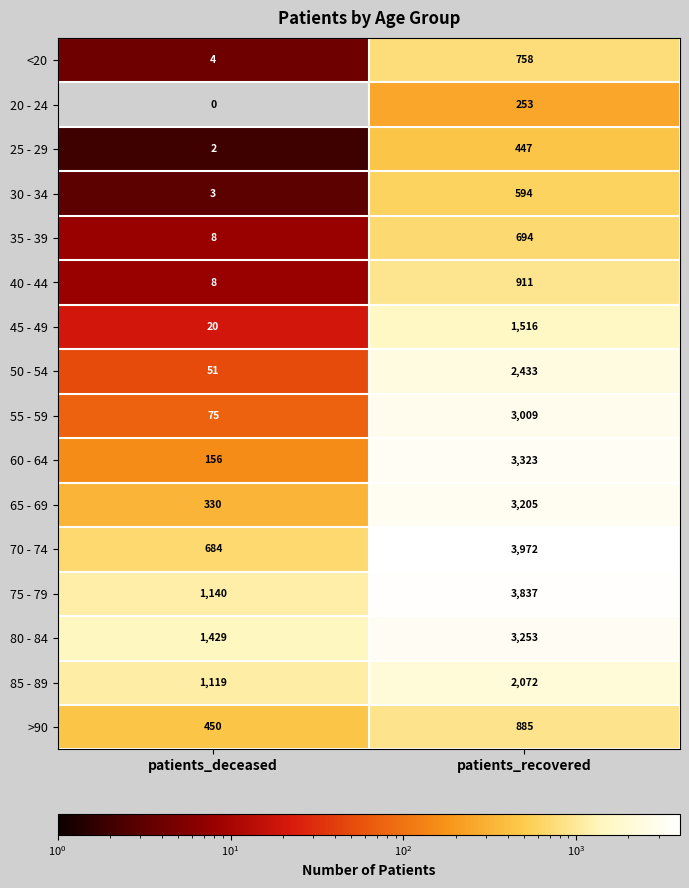

What is the maximum value shown in the chart?

3972